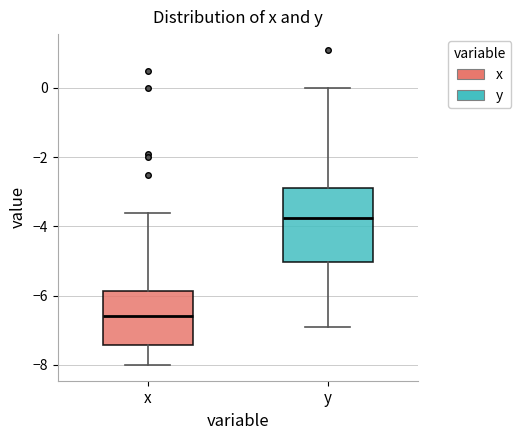

Reading left to right, read every box against the y-axis: the position of its median line, the range the box covers, and the ends of its whiskers. The values are not printed on the chart, so give them approximately, as read against the axis.

x: median -6.6, box -7.4 to -5.8, whiskers -8.0 to -3.6
y: median -3.8, box -5.0 to -2.8, whiskers -6.8 to 0.0